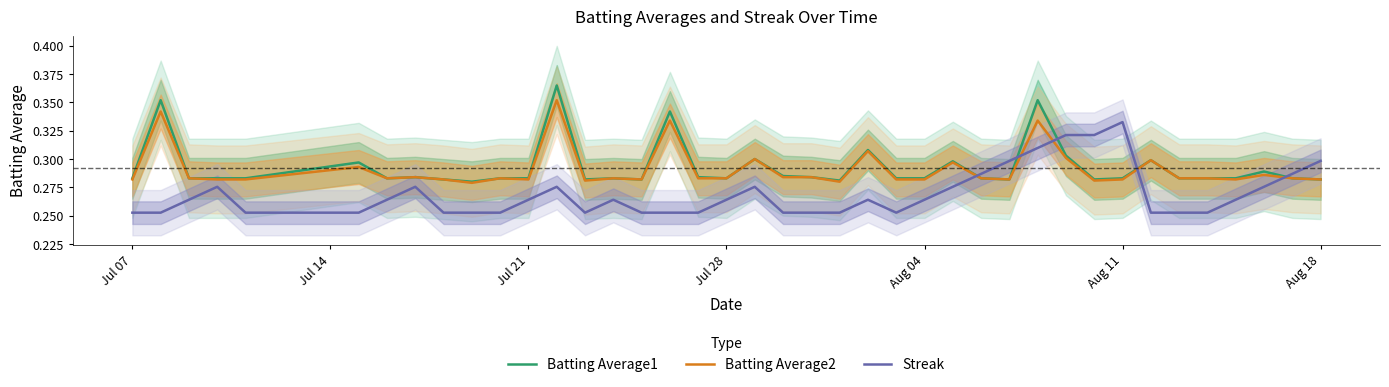

What are all the series names shown in the legend?

Batting Average1, Batting Average2, Streak